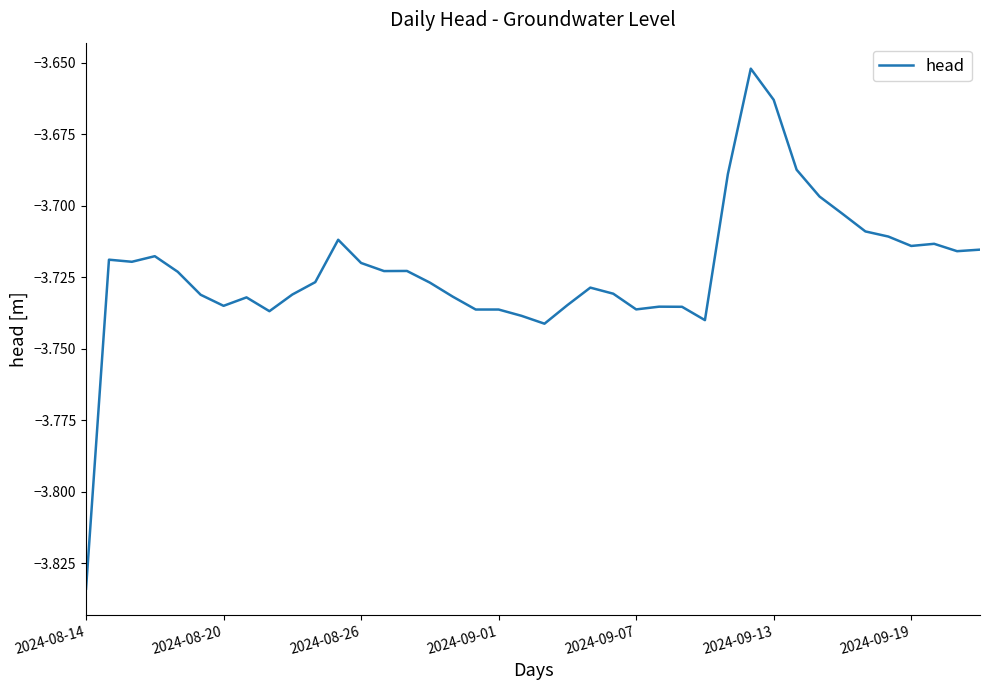

Which category has the lowest value across all series?

2024-08-14